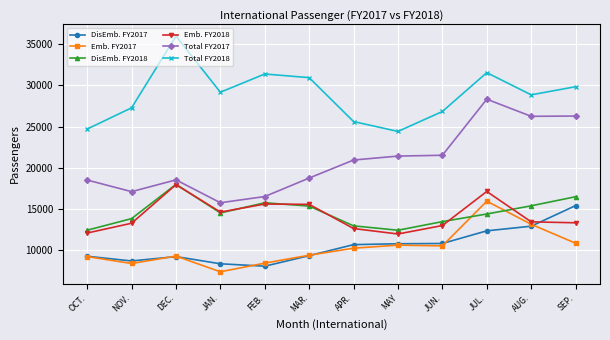

Read the Total FY2017 value at FEB..

16531